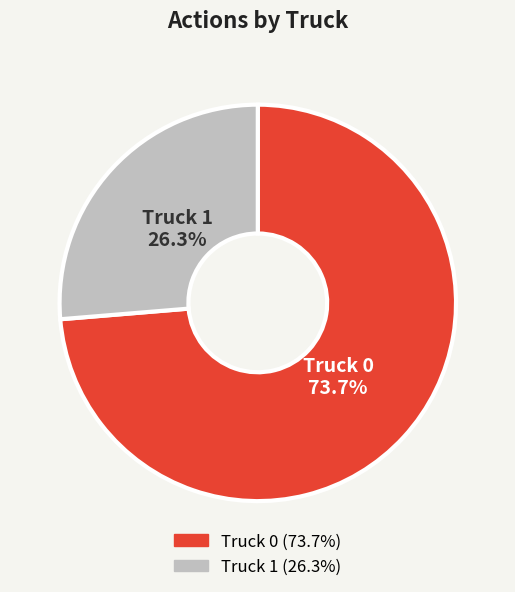

Is it true that Truck 0 is 80% of the pie?

False